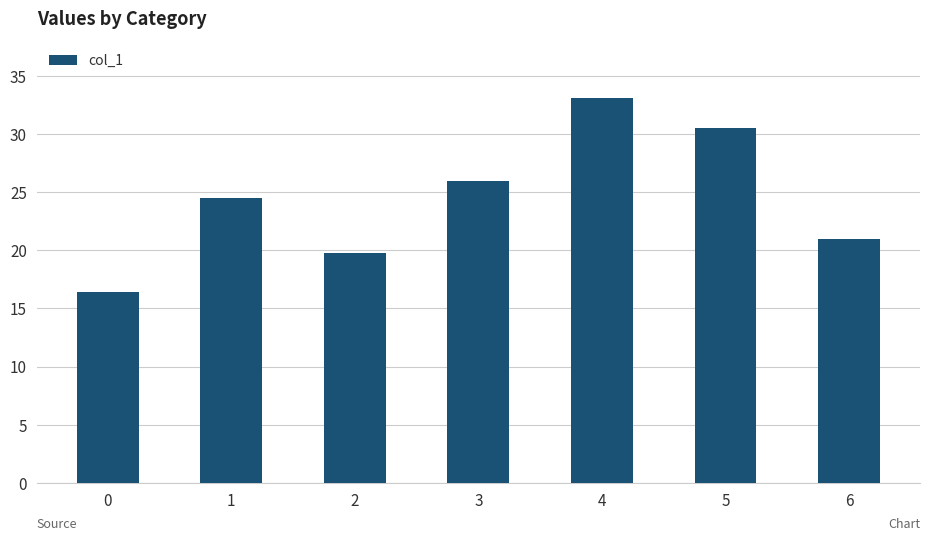

What is the minimum value shown in the chart?

16.4